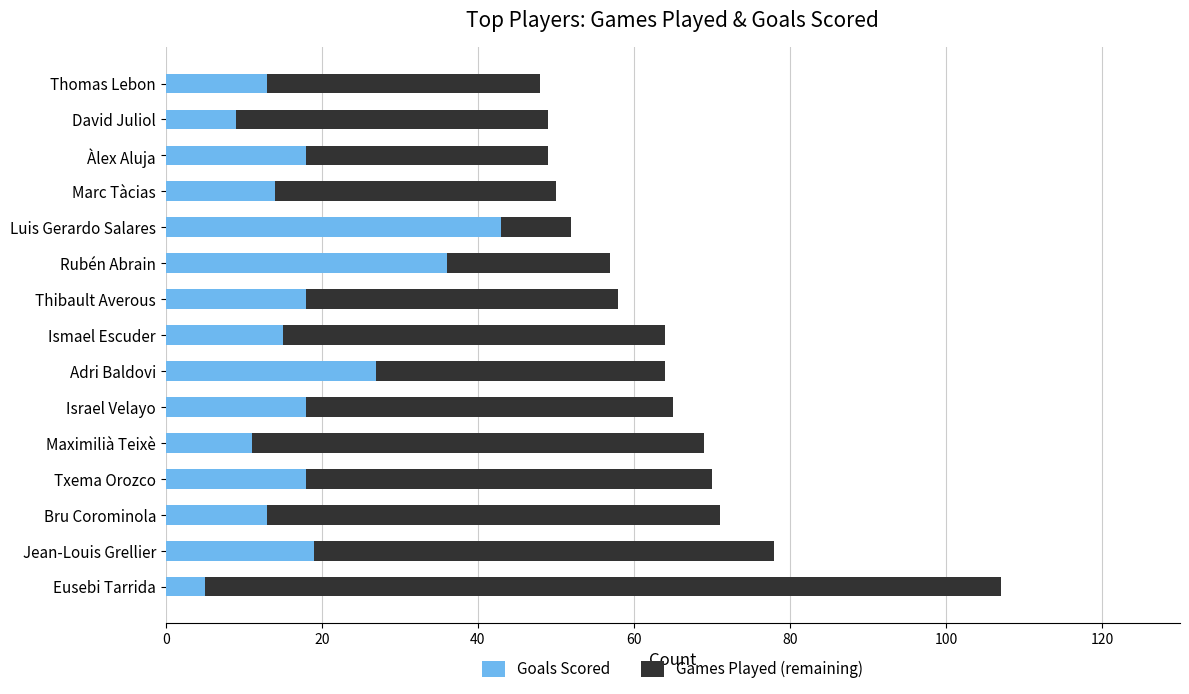

Which category has the highest value in the Goals Scored series?

Luis Gerardo Salares